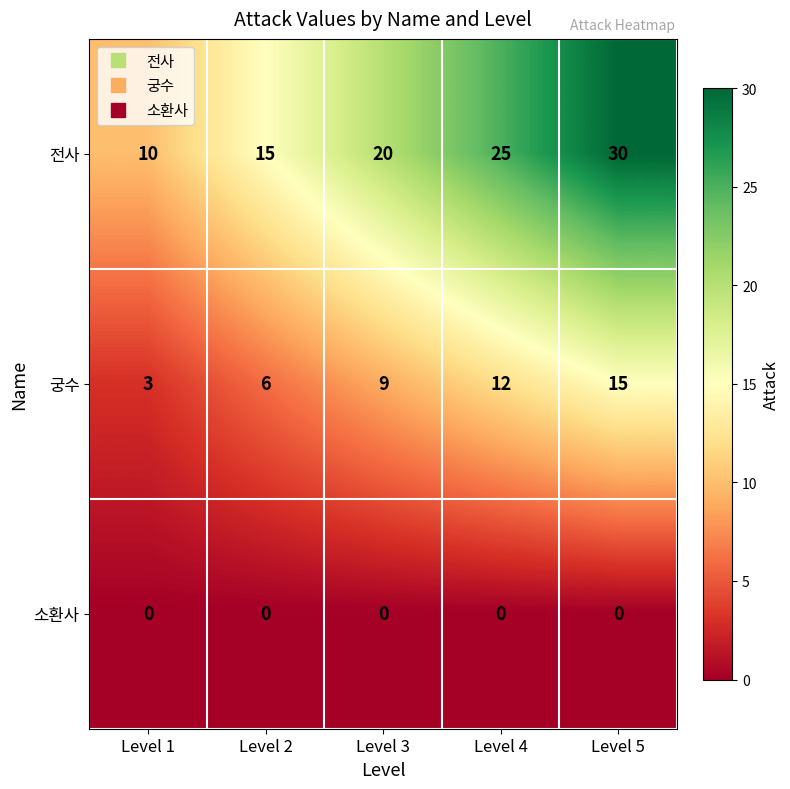

Which label corresponds to the largest value in the chart?

Level 5